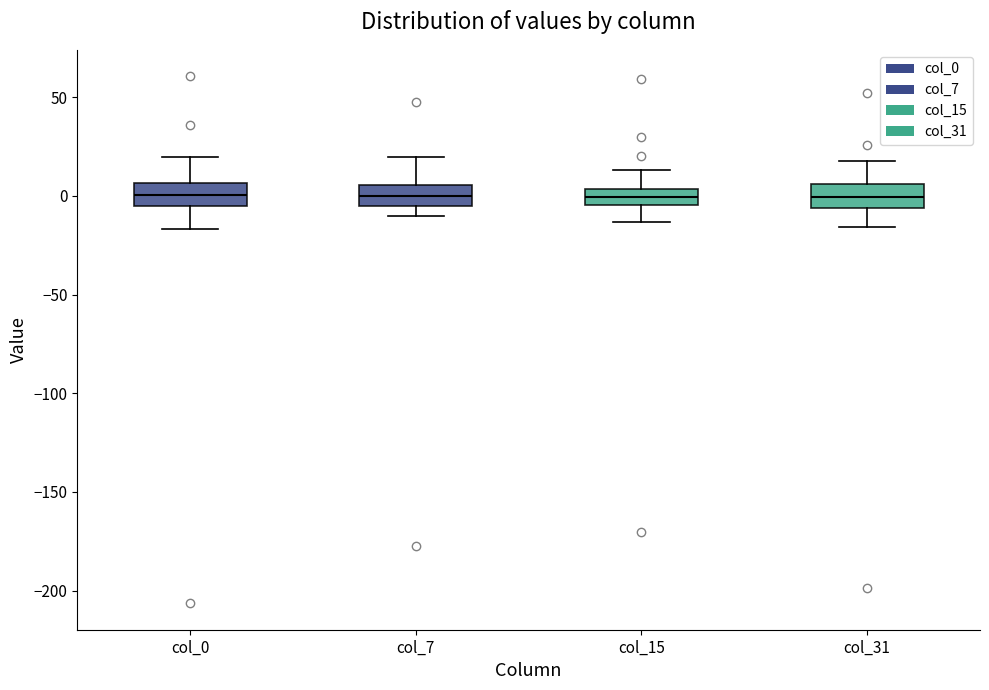

Reading left to right, transcribe this box plot: for each box, give where its median line is, the range the box spans, and where its two whiskers end, as read against the y-axis. The values are not printed on the chart, so give them approximately, as read against the axis.

col_0: median 0, box -5 to 5, whiskers -15 to 20
col_7: median 0, box -5 to 5, whiskers -10 to 20
col_15: median 0, box -5 to 5, whiskers -15 to 15
col_31: median 0, box -5 to 5, whiskers -15 to 15